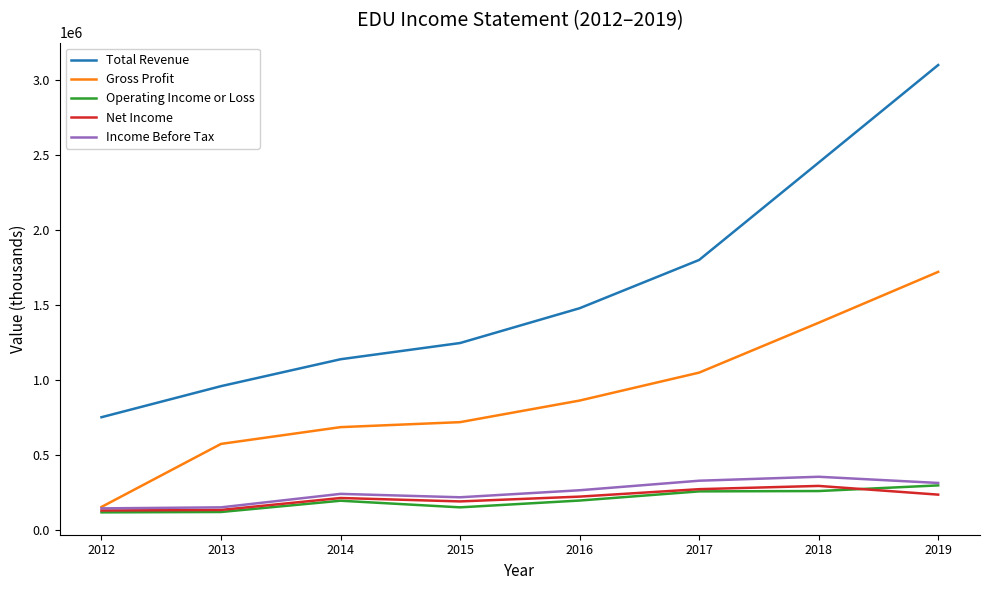

How many distinct data groups are displayed?

5